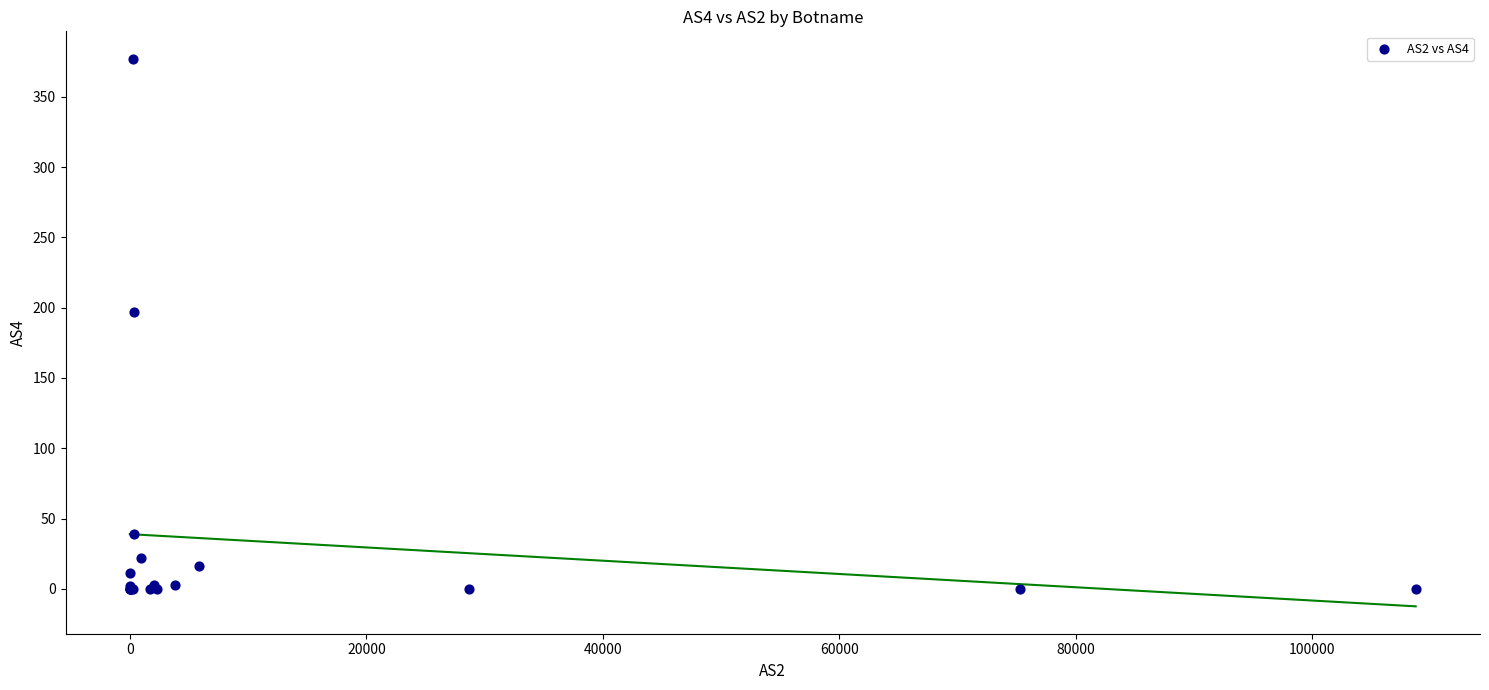

What Y value in the scatter plot is closest to 188?

197